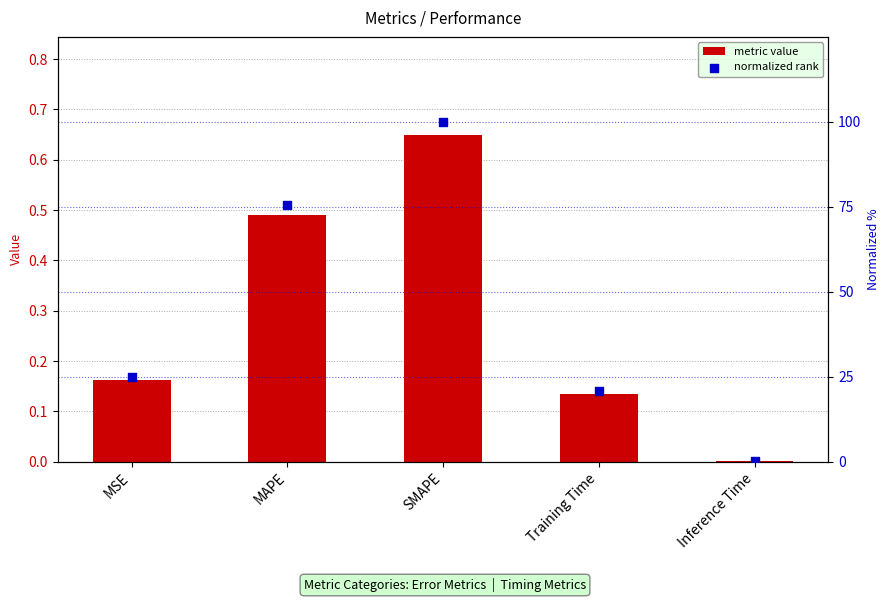

What are all the series names shown in the legend?

metric value, normalized rank